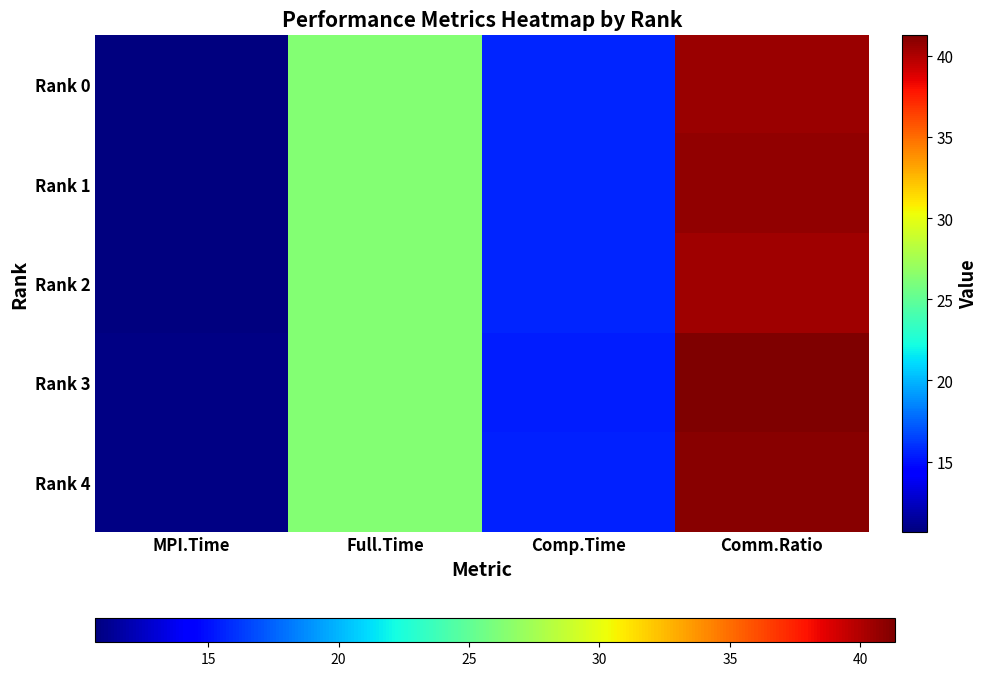

Reading left to right, extract all data points from this chart.

Rank 0: MPI.Time=10.7	Full.Time=26.3	Comp.Time=15.7	Comm.Ratio=40.5
Rank 1: MPI.Time=10.7	Full.Time=26.3	Comp.Time=15.6	Comm.Ratio=40.8
Rank 2: MPI.Time=10.7	Full.Time=26.3	Comp.Time=15.7	Comm.Ratio=40.5
Rank 3: MPI.Time=10.9	Full.Time=26.3	Comp.Time=15.5	Comm.Ratio=41.3
Rank 4: MPI.Time=10.8	Full.Time=26.3	Comp.Time=15.5	Comm.Ratio=41.0